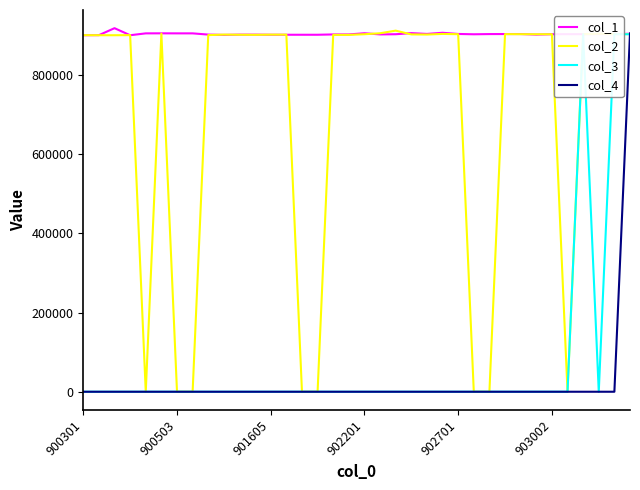

The col_4 series shows -619326 at 903002. True or false?

False